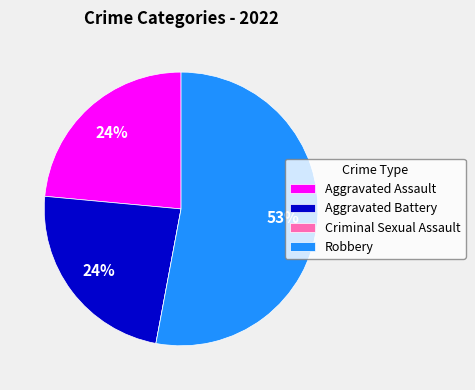

Which category has the biggest portion of the pie?

Robbery